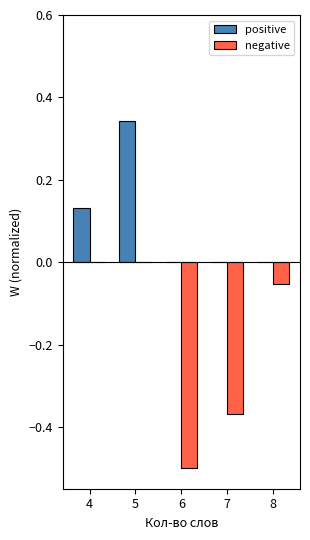

Does the chart contain stacked bars?

No